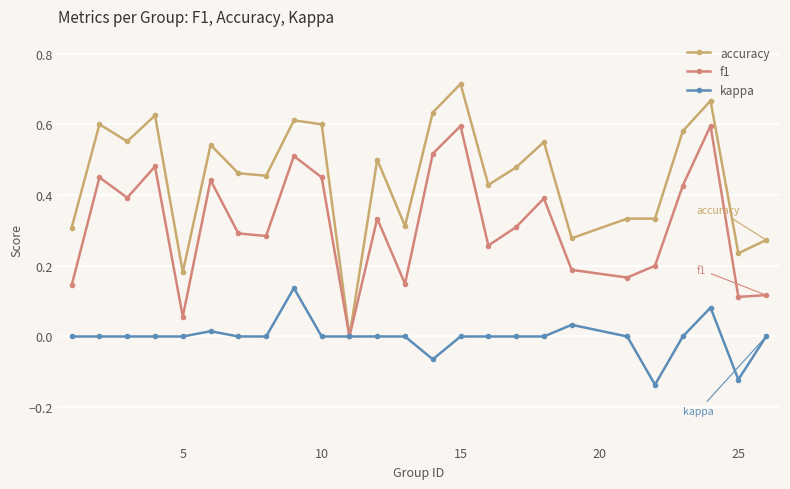

What is the maximum value for kappa?

0.1